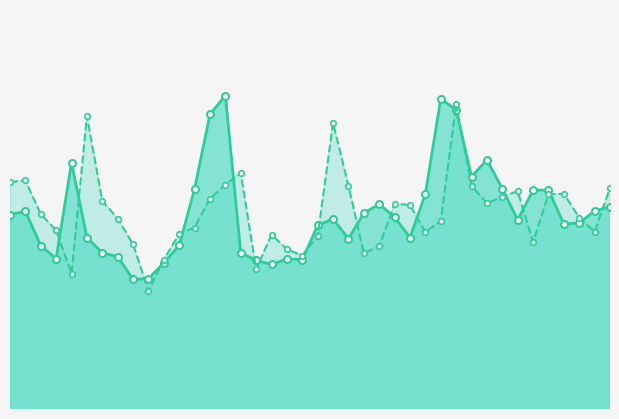

What is the average value of the general_power_supply_line series?

139199.4